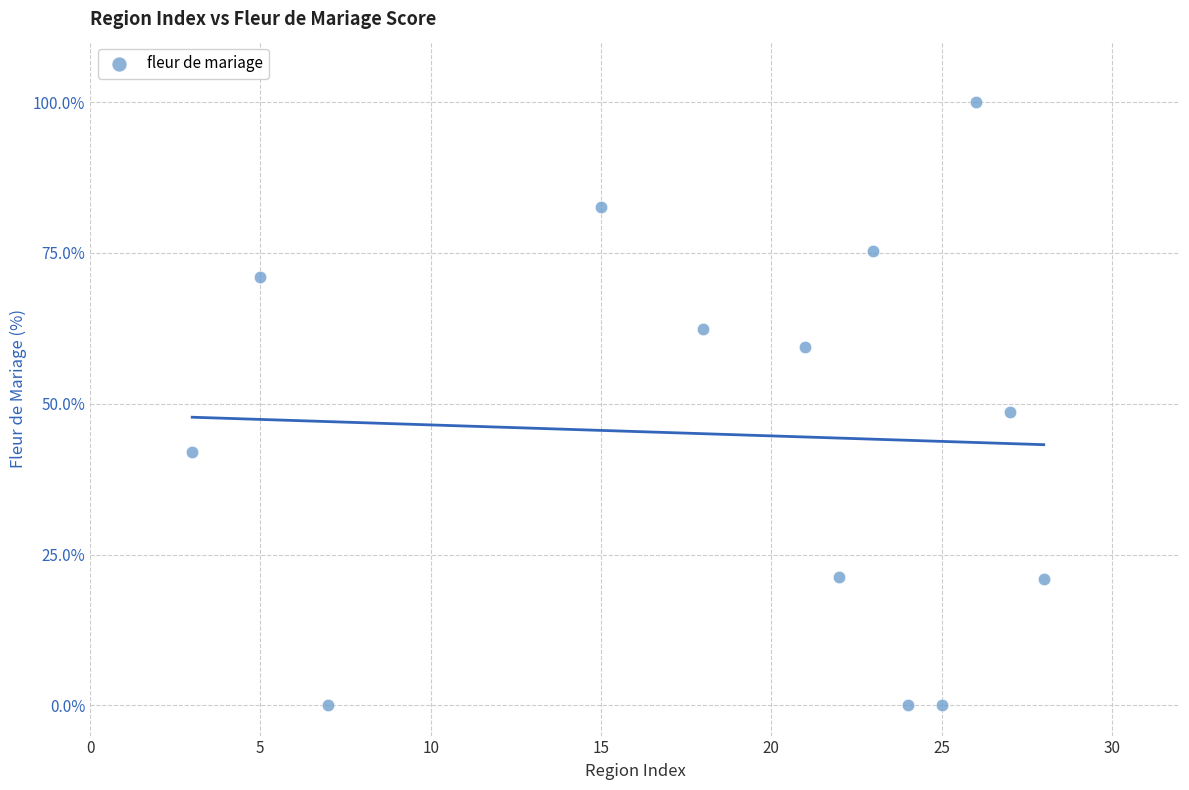

What Y value in the scatter plot is closest to 50?

48.6